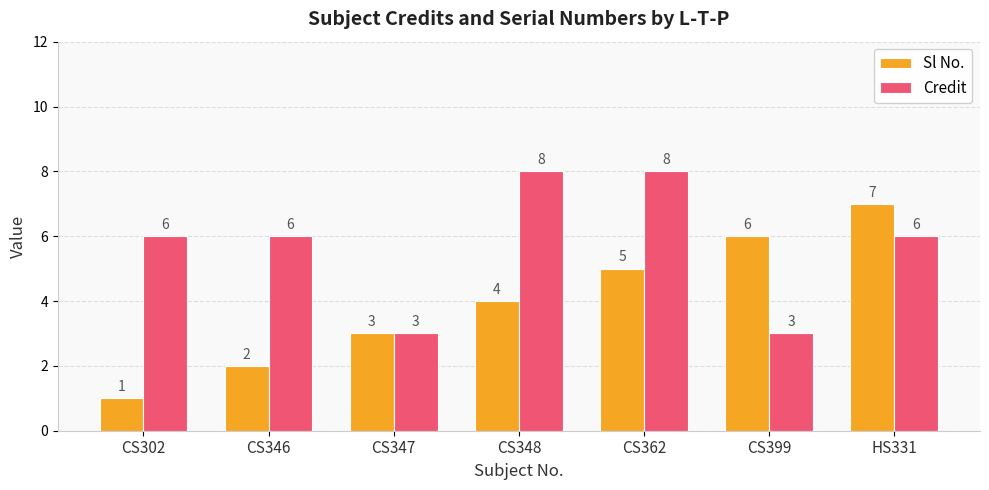

Are the bars horizontal?

No